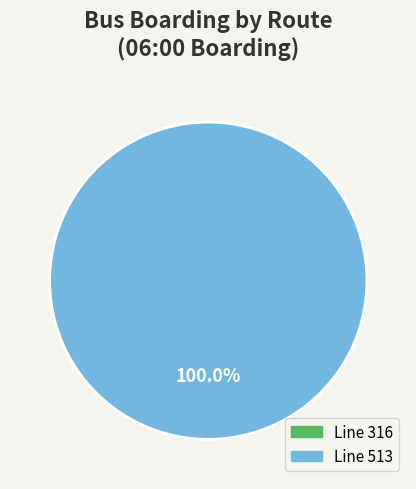

What is the smallest slice in the pie chart?

316